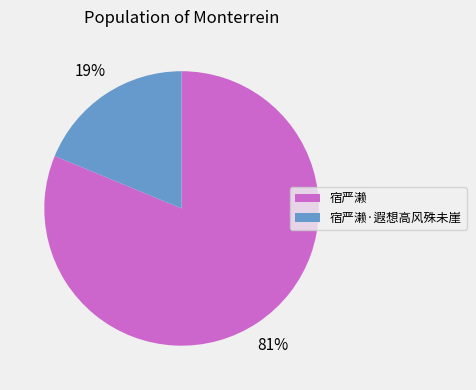

What is the majority slice?

宿严濑